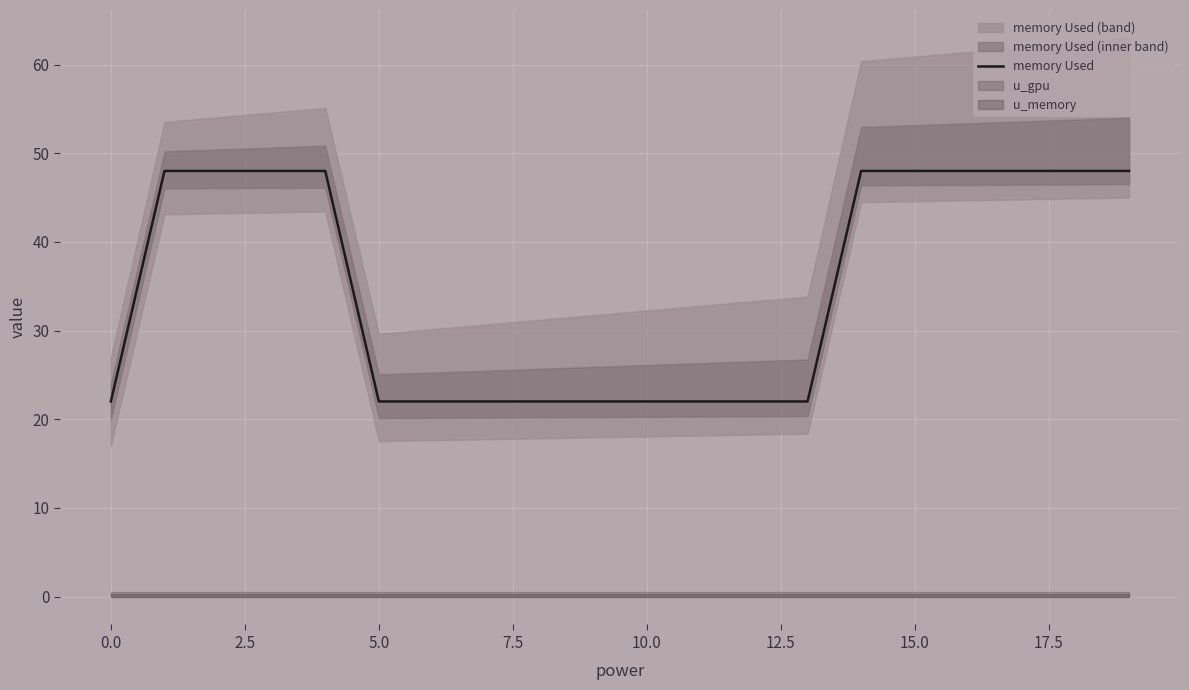

Approximately how many times larger is the value at 5.0 compared to 15.0?

0.5